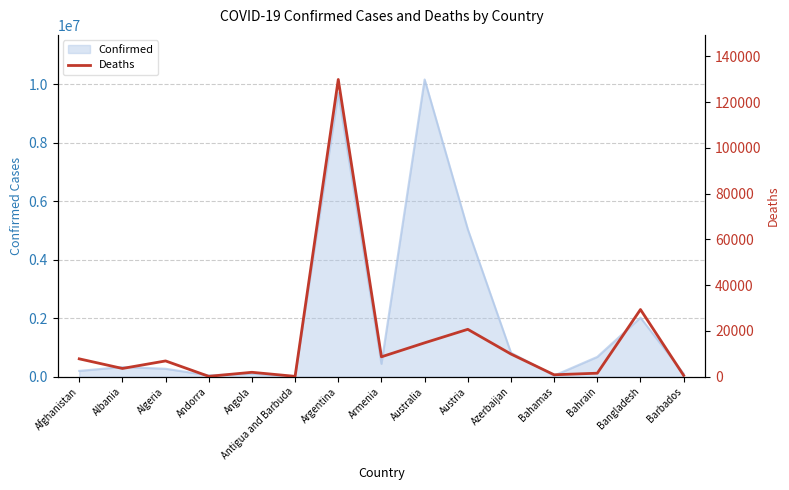

Between Albania and Antigua and Barbuda, which is larger?

Albania